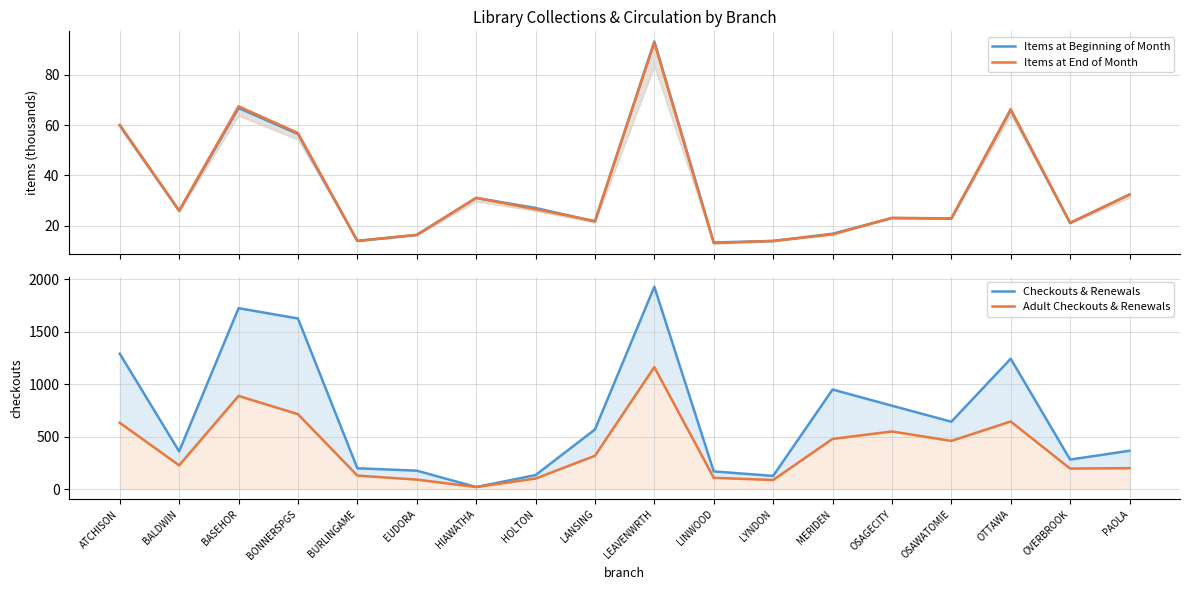

How many data points in Items at End of Month are less than 26?

9